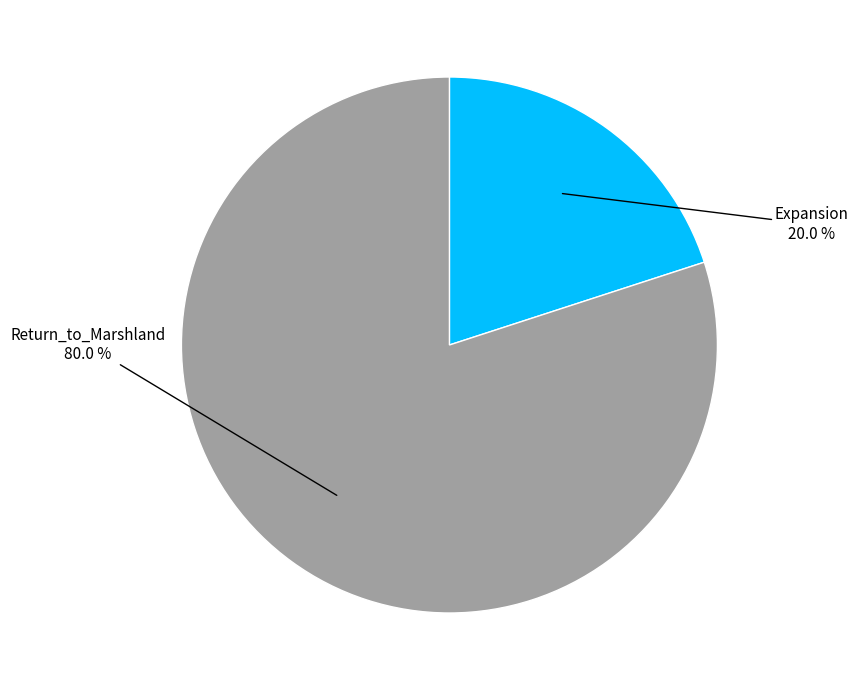

Is there a majority slice in this chart?

Yes